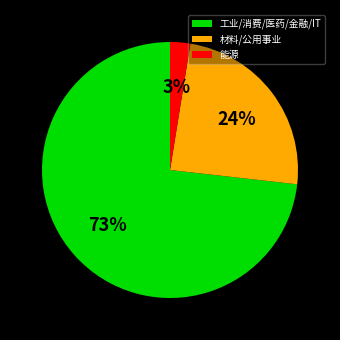

Which slice is the largest?

工业/消费/医药/金融/IT